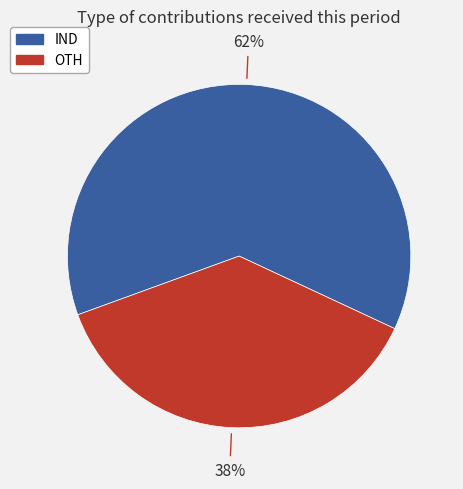

Rank the categories by value from highest to lowest.

IND, OTH